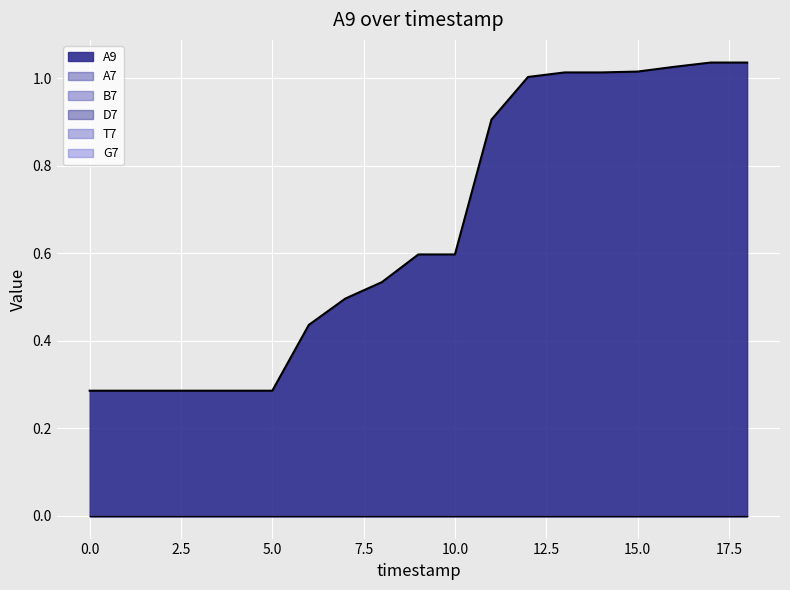

Between 11 and 8, which is larger?

11